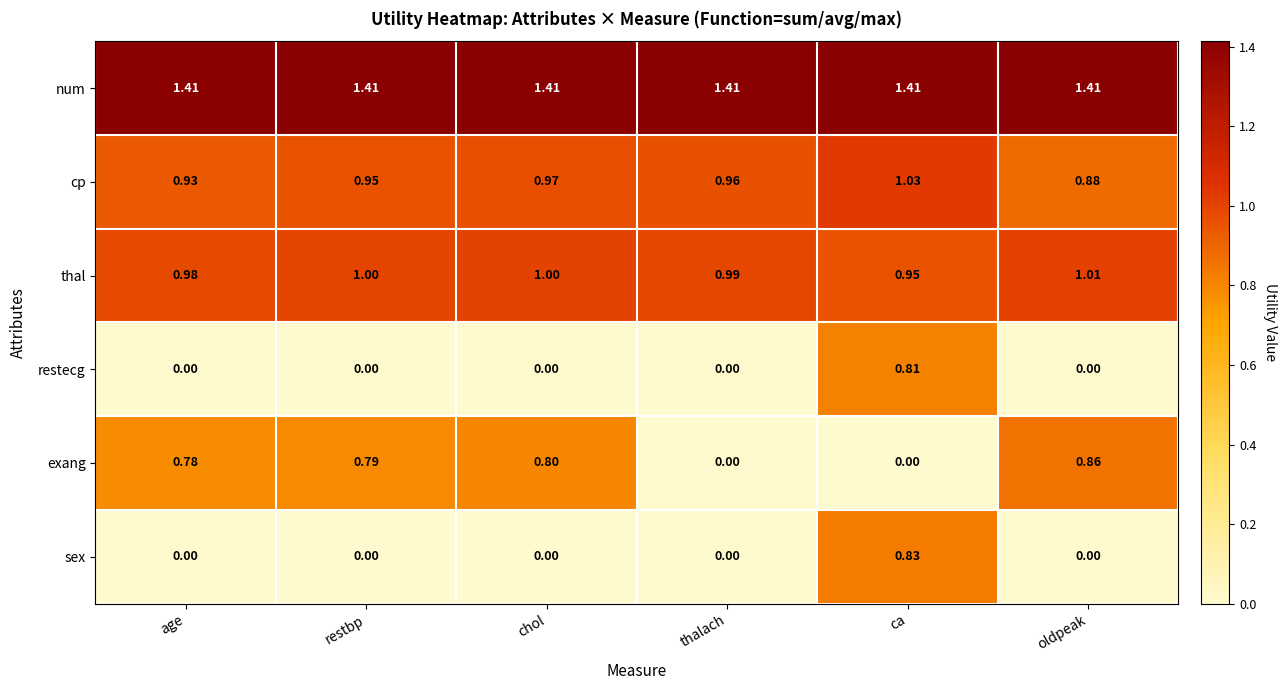

At ca, list the series in order from largest to smallest.

num, cp, thal, sex, restecg, exang